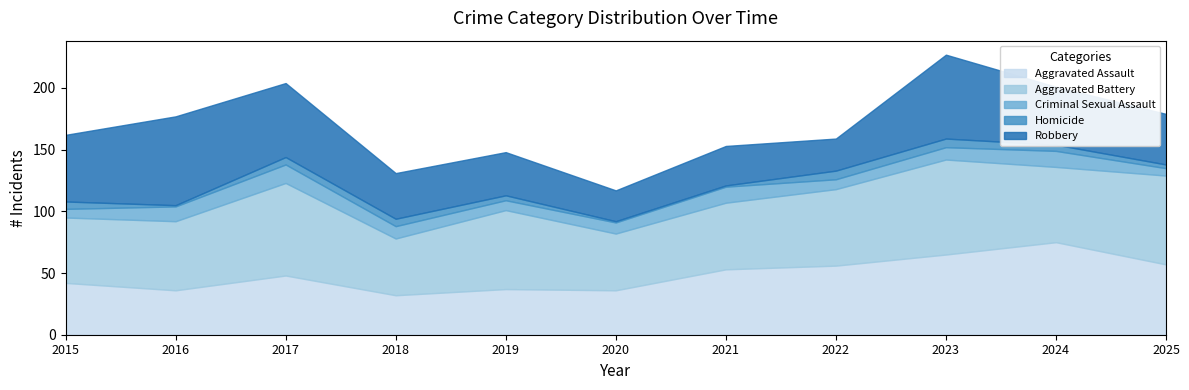

Which category has the highest value in the Aggravated Battery series?

2023